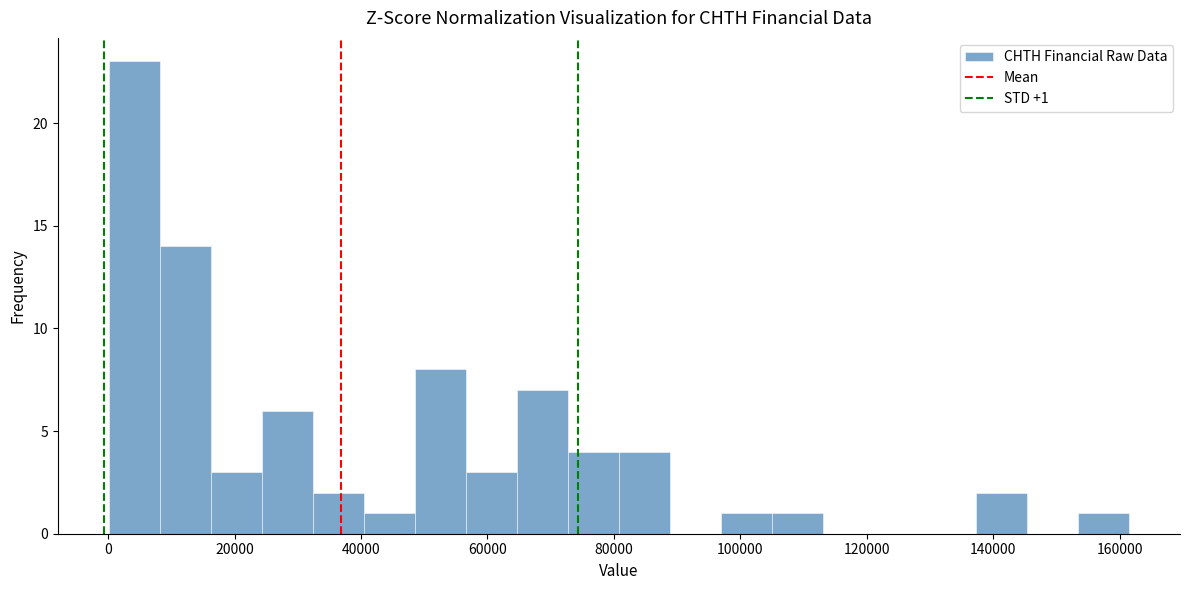

Which range on the x-axis has the tallest bar?

0 to 8000